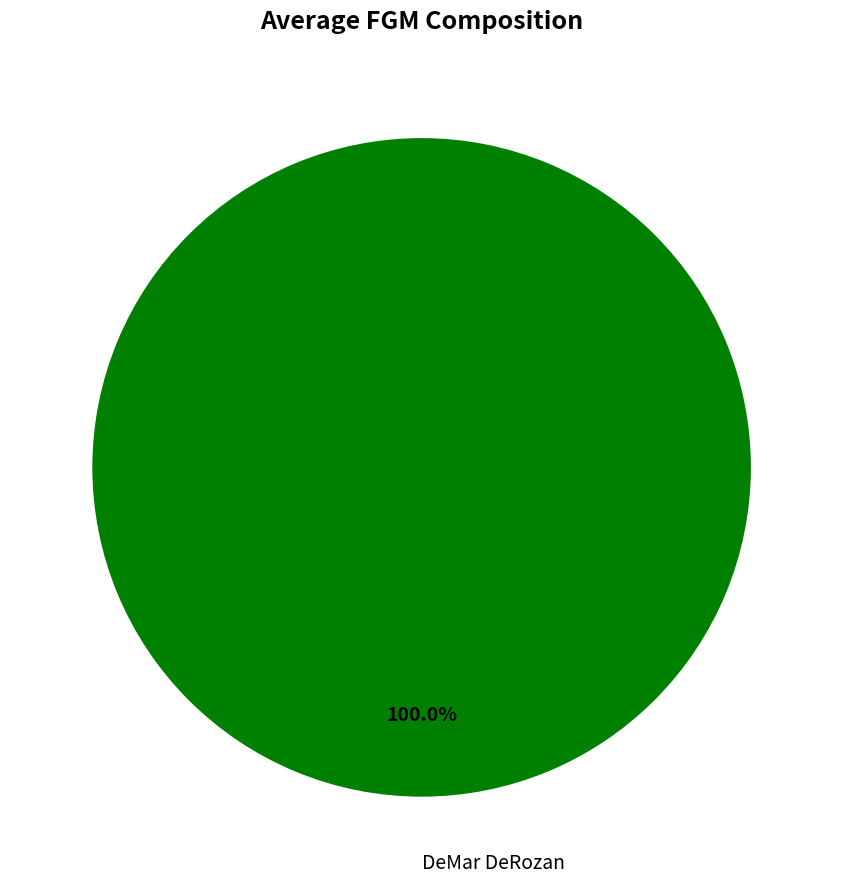

Is there a majority slice in this chart?

Yes